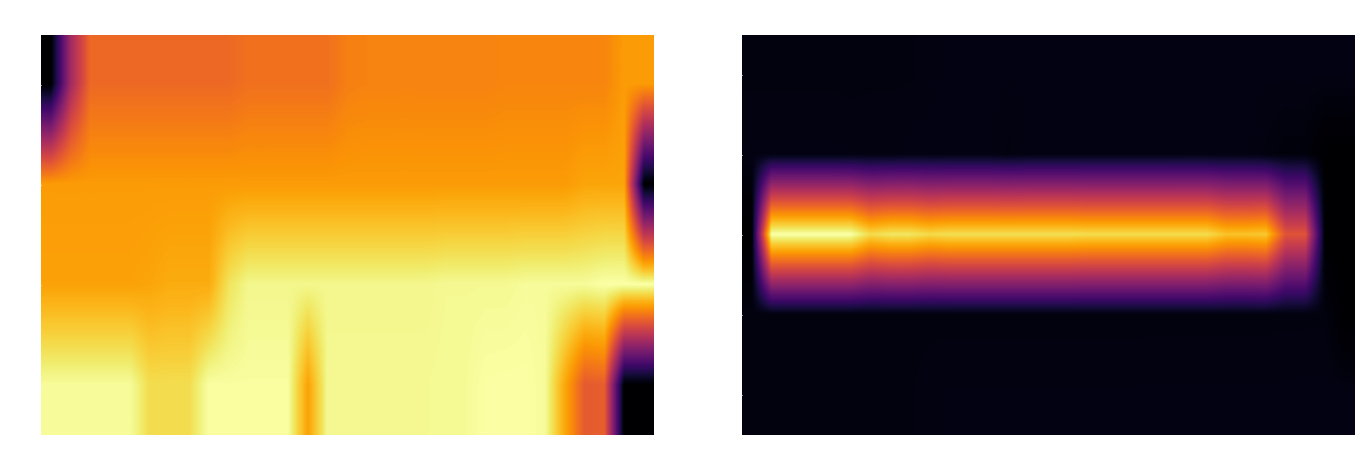

How many data points does each series have?

31